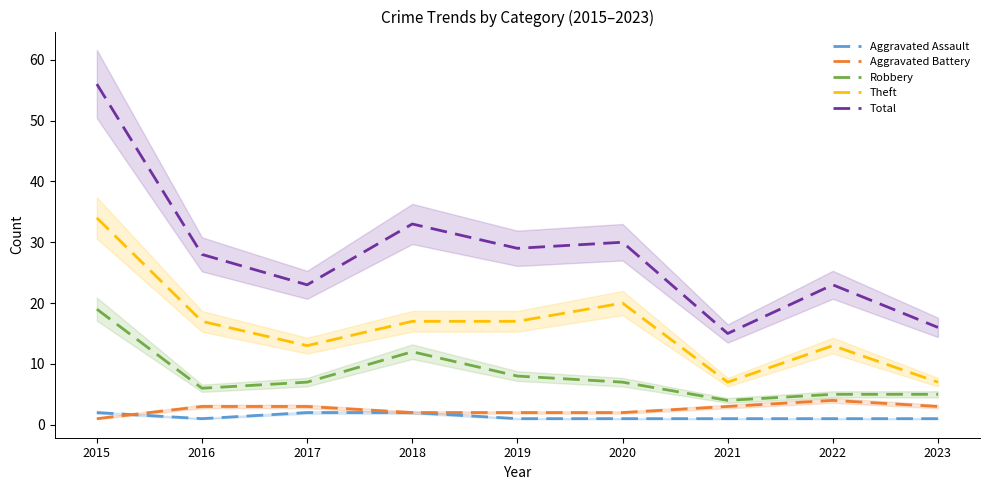

At which category is the sum across all series the highest?

2015